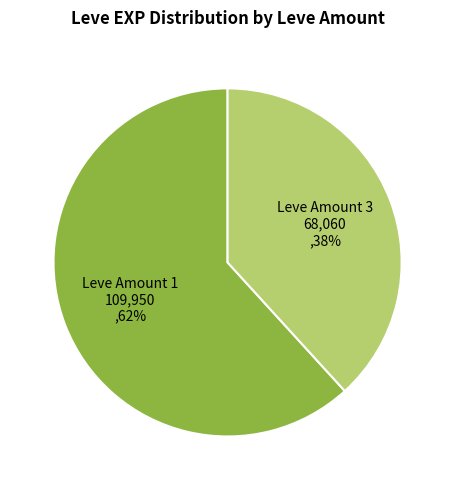

What is the ratio of the value at Leve Amount 1 to the value at Leve Amount 3?

1.6